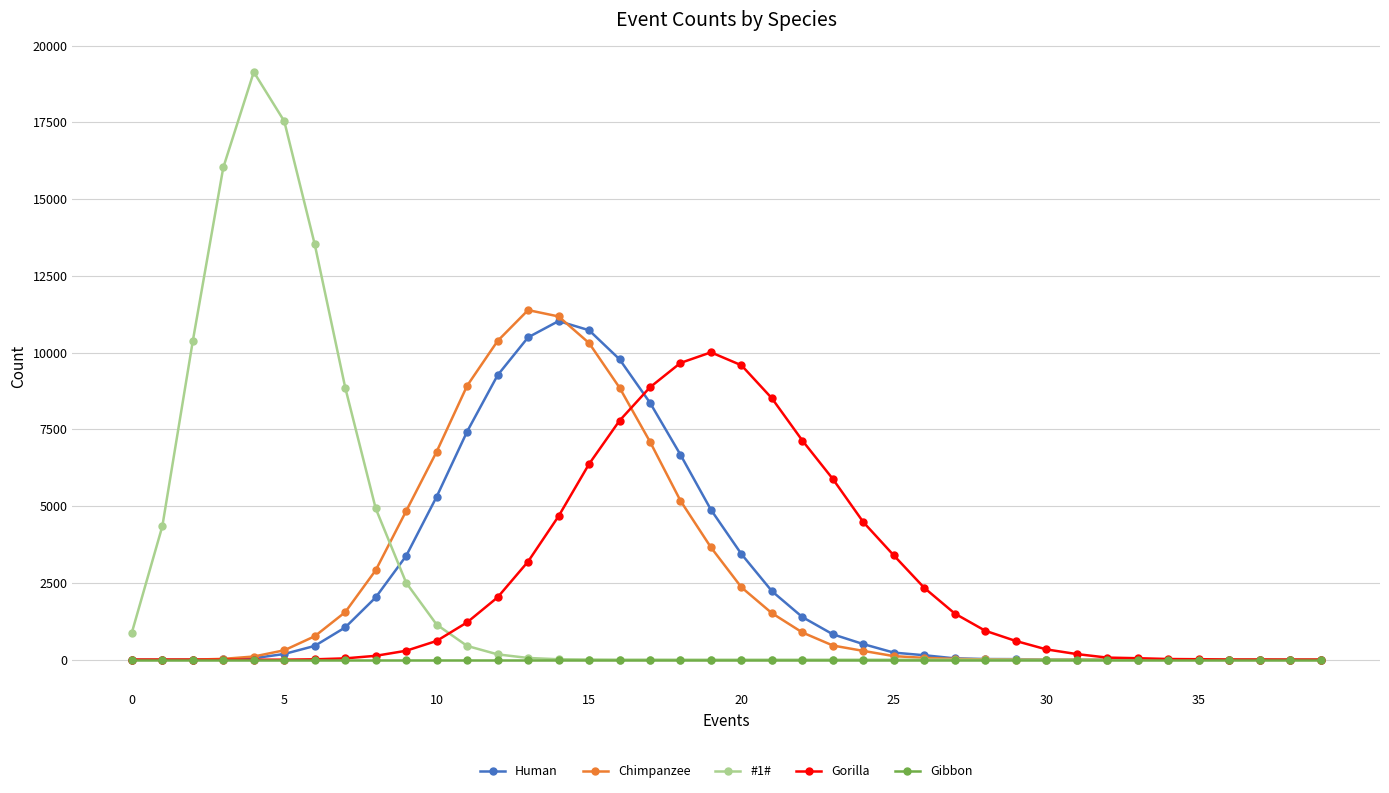

True or false: #1# has more than 0 points higher than both neighbors.

True